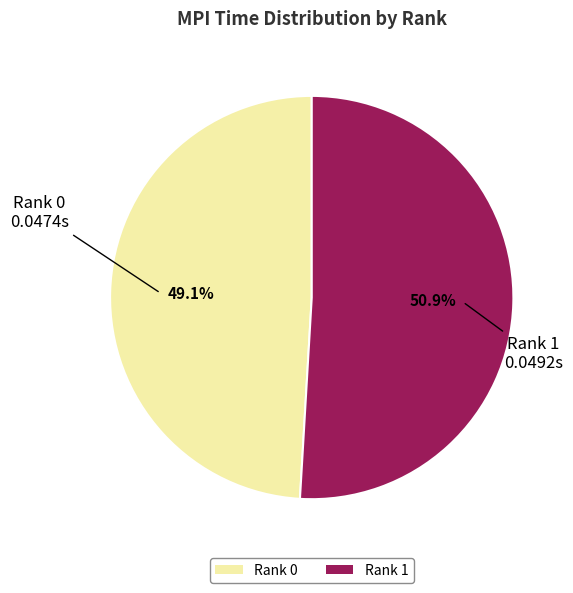

Which slice is the largest?

Rank 1